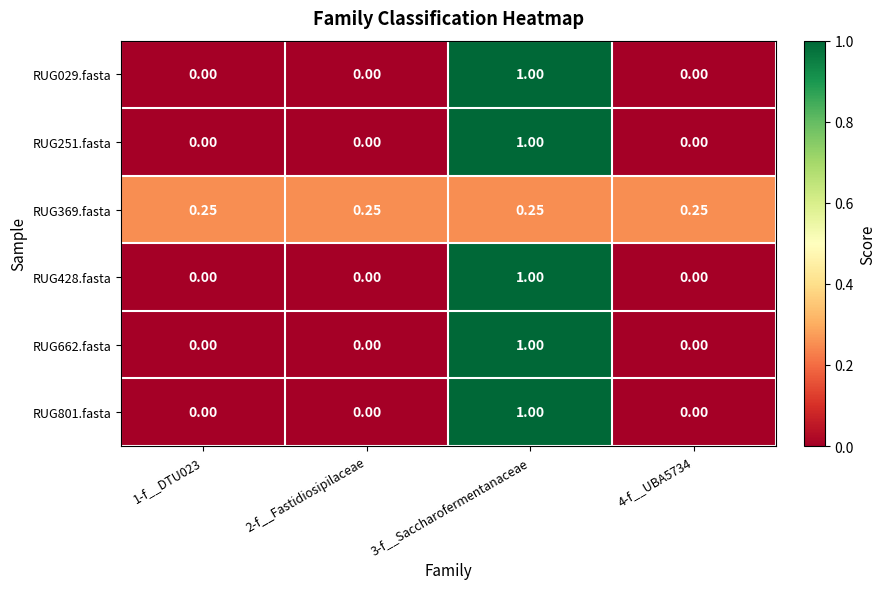

Which has a higher value, 3-f__Saccharofermentanaceae or 4-f__UBA5734?

3-f__Saccharofermentanaceae